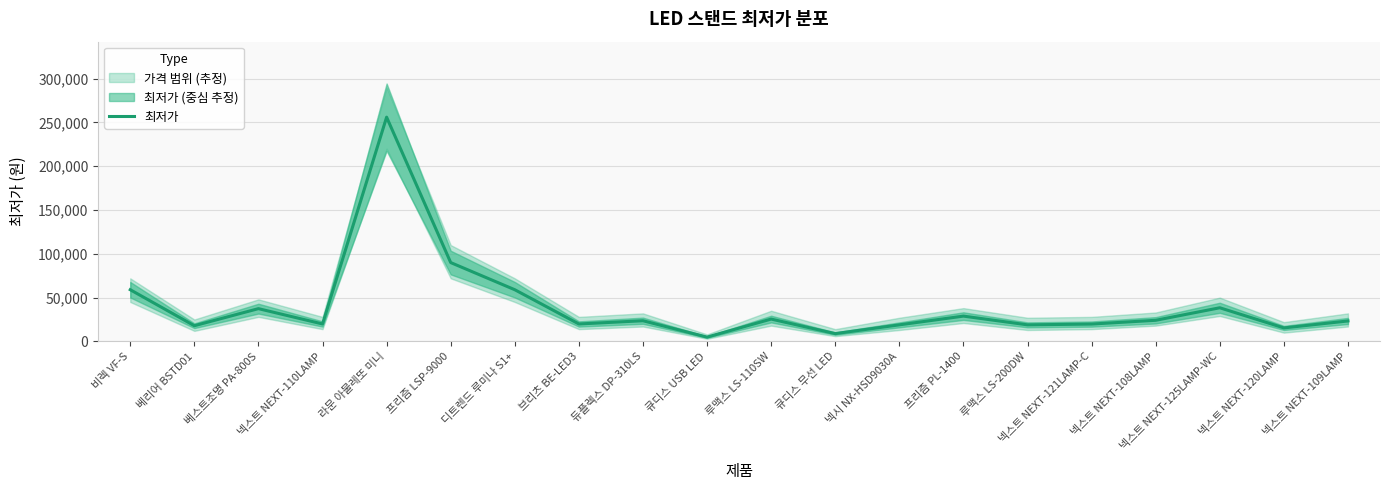

Is it true that the value at 넥스트 NEXT-121LAMP-C is 19800?

True